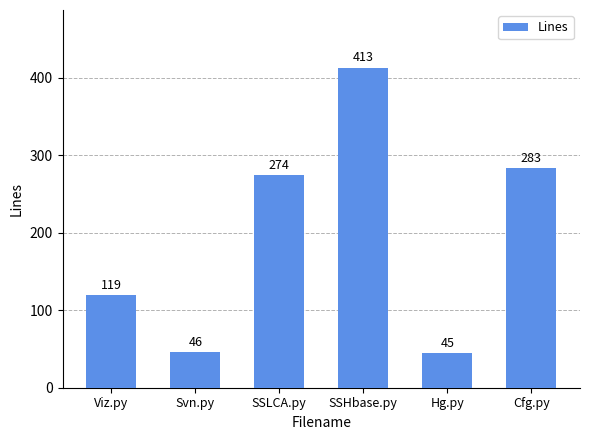

At which label is the value closest to 229?

SSLCA.py